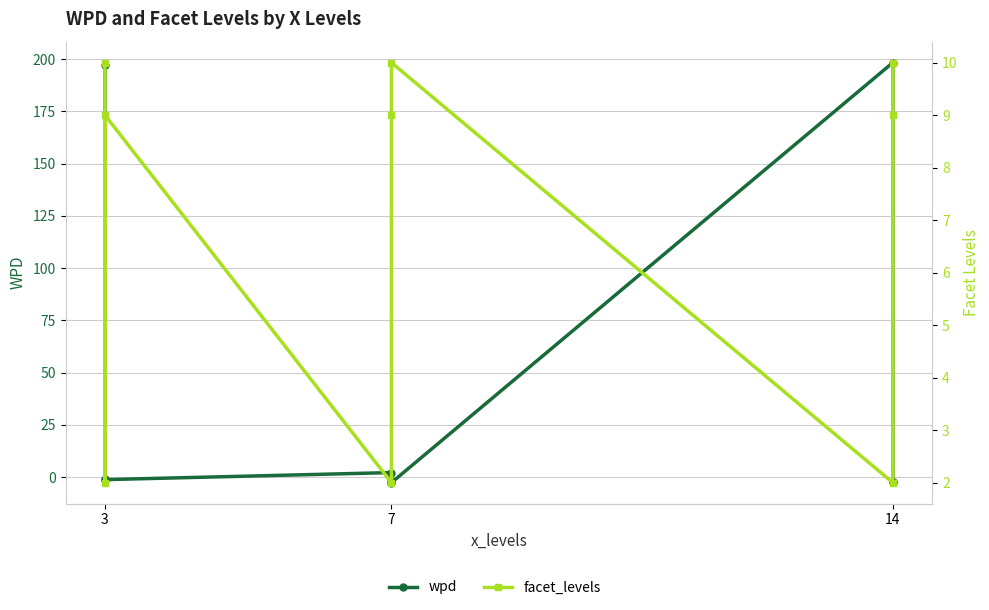

At how many categories does at least one series exceed 101?

2